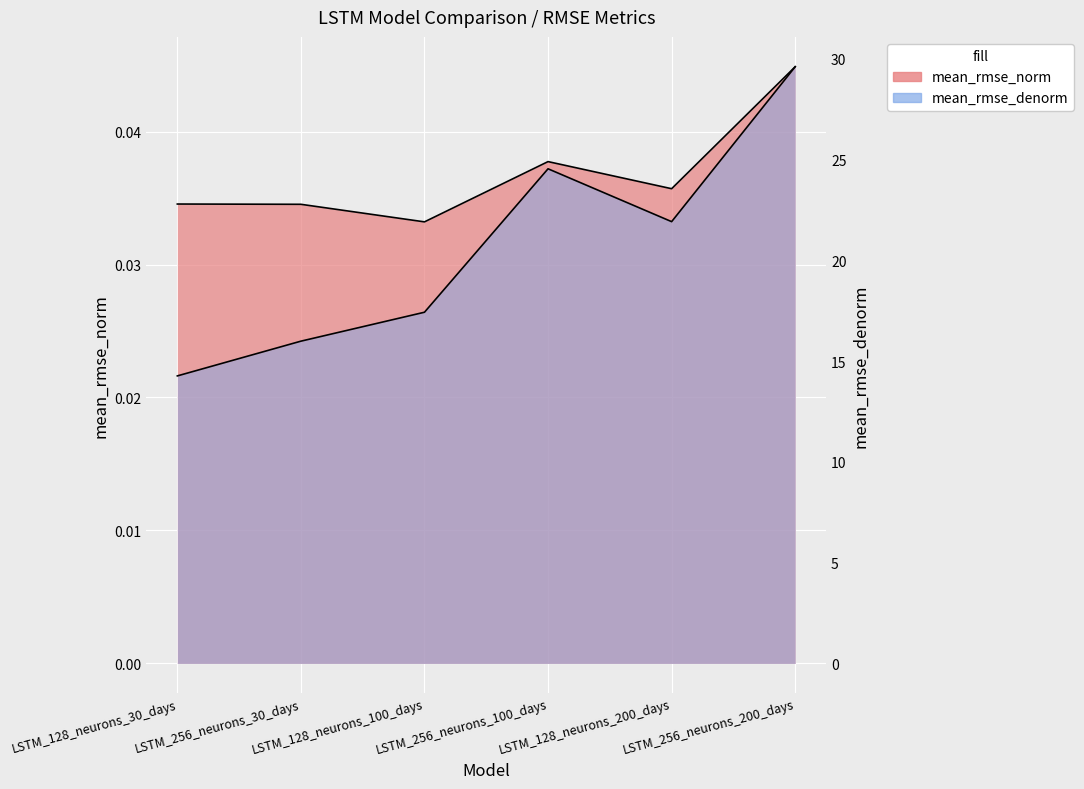

Where is the first local maximum for mean_rmse_norm?

LSTM_256_neurons_100_days